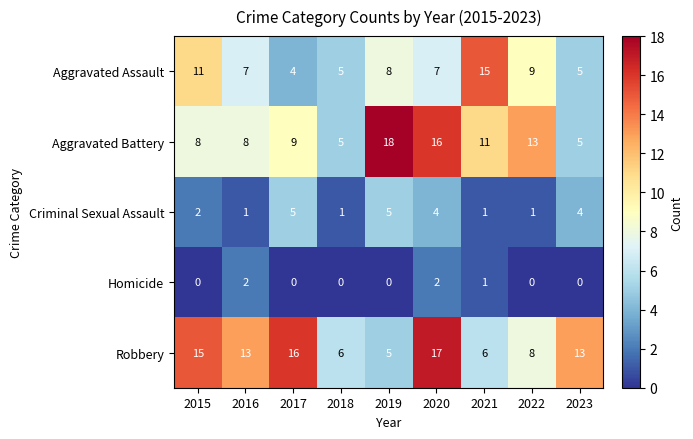

Is it true that Robbery equals 6 at 2018?

True